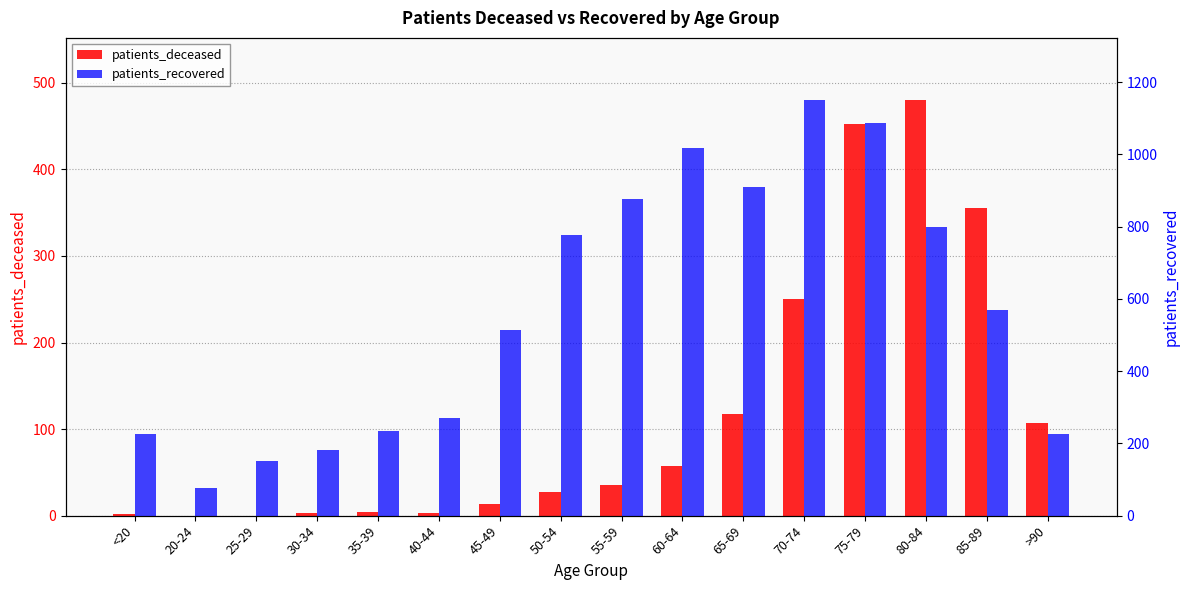

How many bars are there in each group?

2